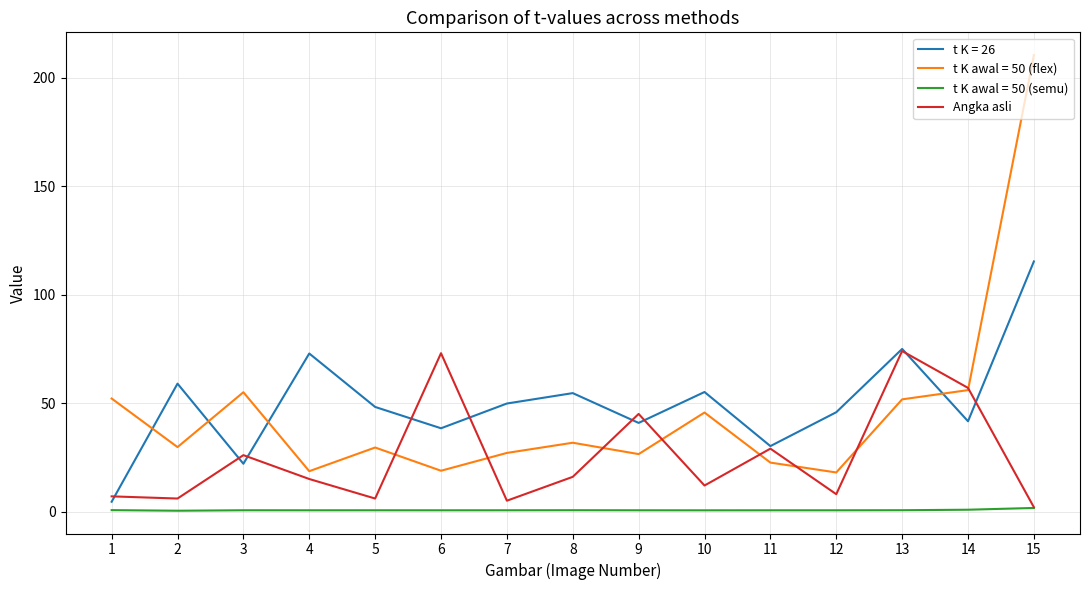

True or false: t K awal = 50 (semu) and t K awal = 50 (flex) intersect in this chart.

False